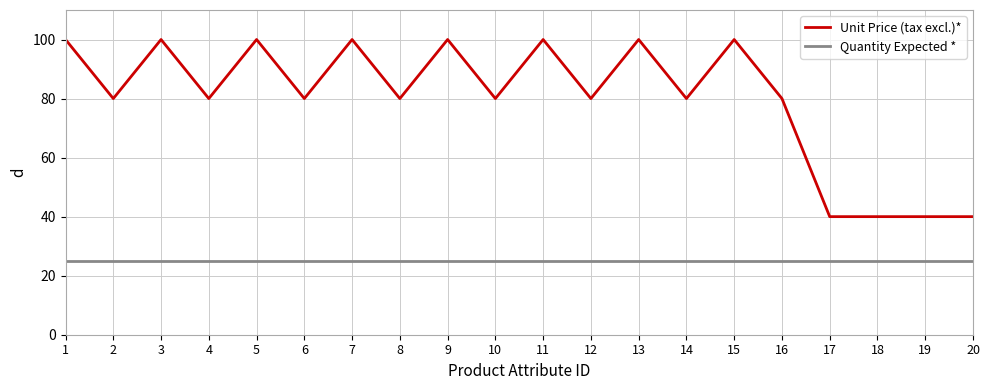

Reading left to right, transcribe all the data shown in this chart.

Unit Price (tax excl.)*: 100	80	100	80	100	80	100	80	100	80	100	80	100	80	100	80	40	40	40	40
Quantity Expected *: 25	25	25	25	25	25	25	25	25	25	25	25	25	25	25	25	25	25	25	25